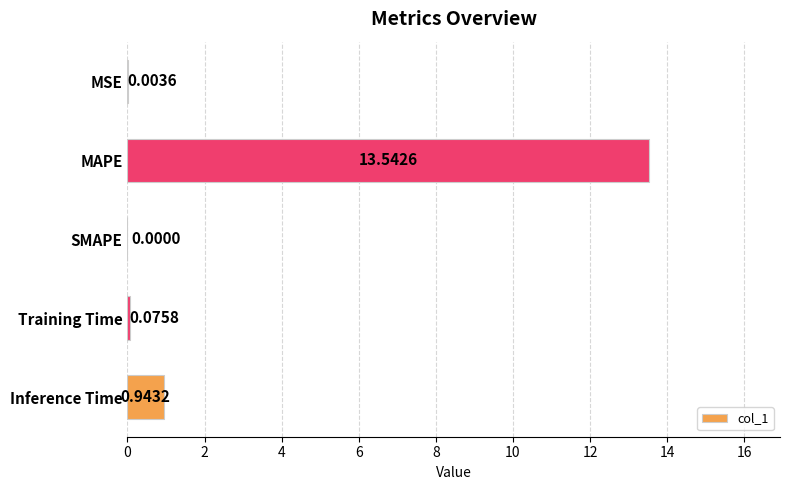

Which label corresponds to the largest value in the chart?

MAPE